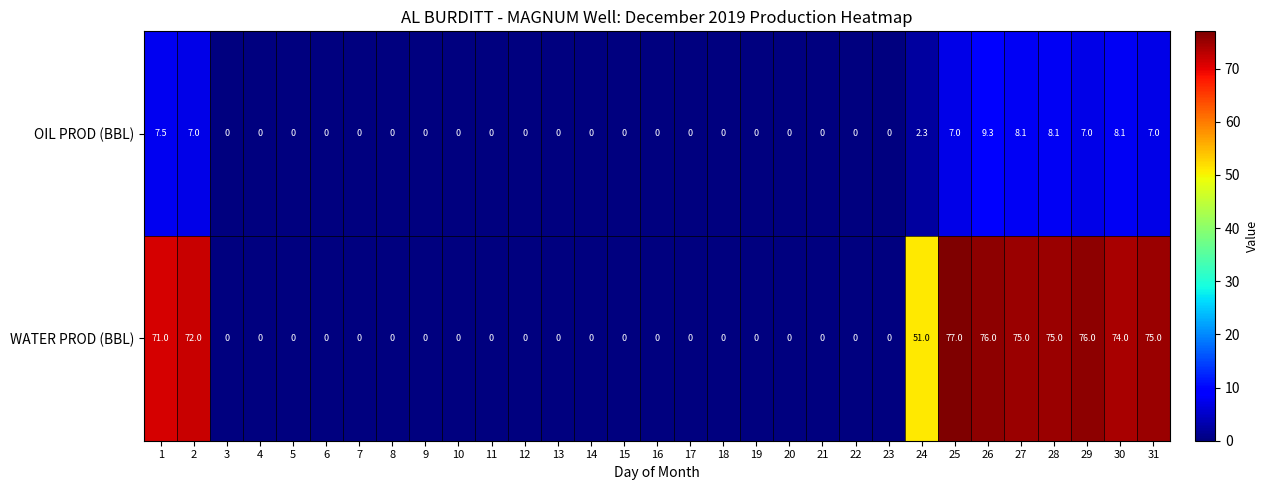

Rank the series by their average value, from highest to lowest.

WATER PROD (BBL), OIL PROD (BBL)